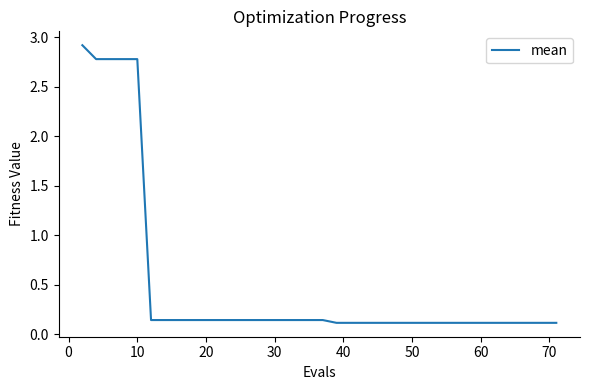

What is the maximum value shown in the chart?

2.9